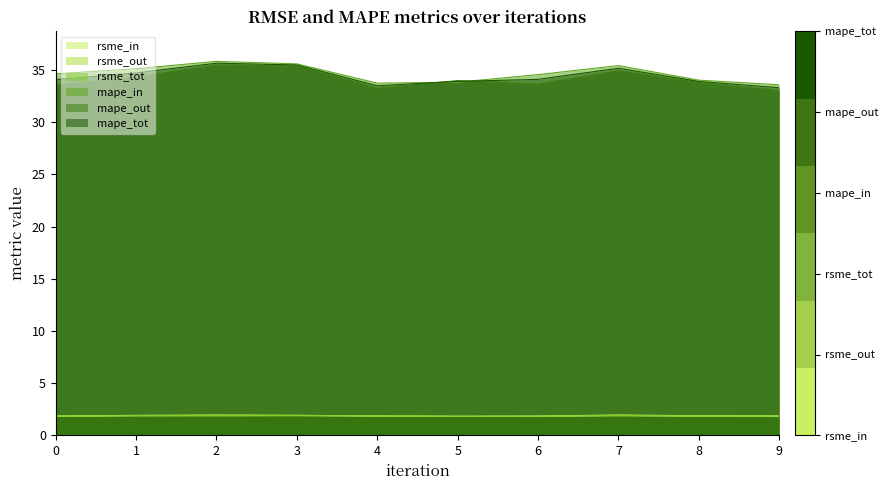

What are all the series names shown in the legend?

rsme_in, rsme_out, rsme_tot, mape_in, mape_out, mape_tot